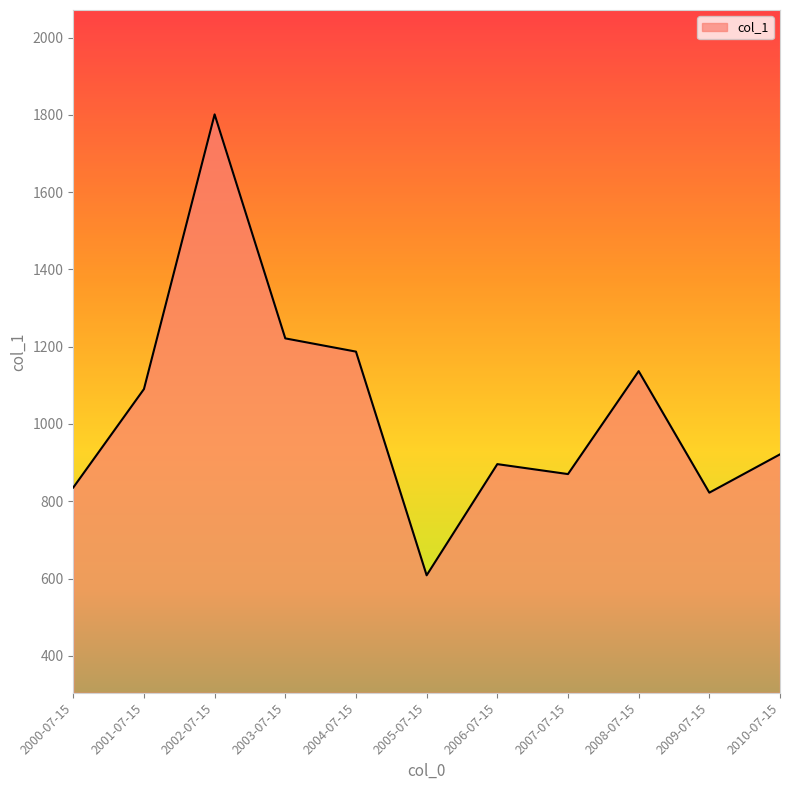

Does the chart have visible grid lines?

No